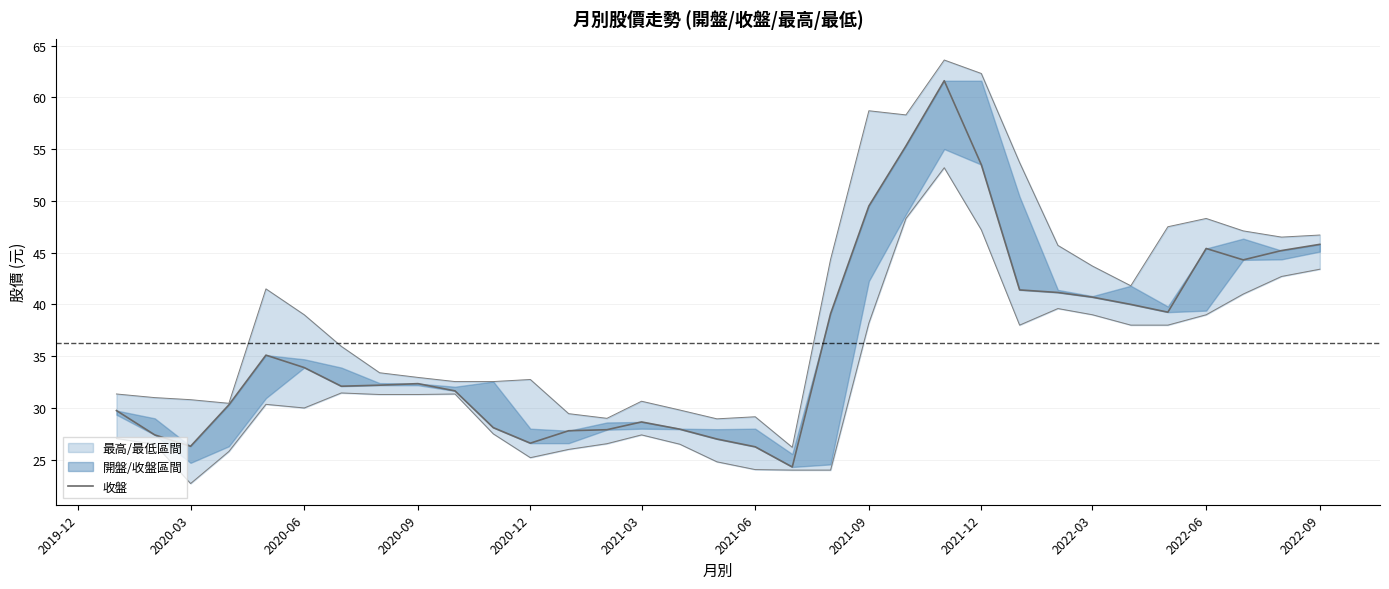

How many lines are shown in the chart?

1